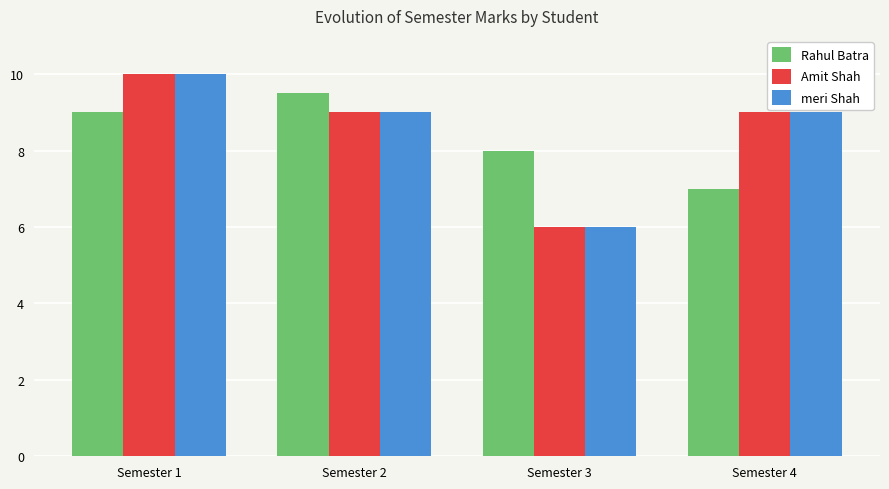

What is the maximum value shown in the chart?

10.0